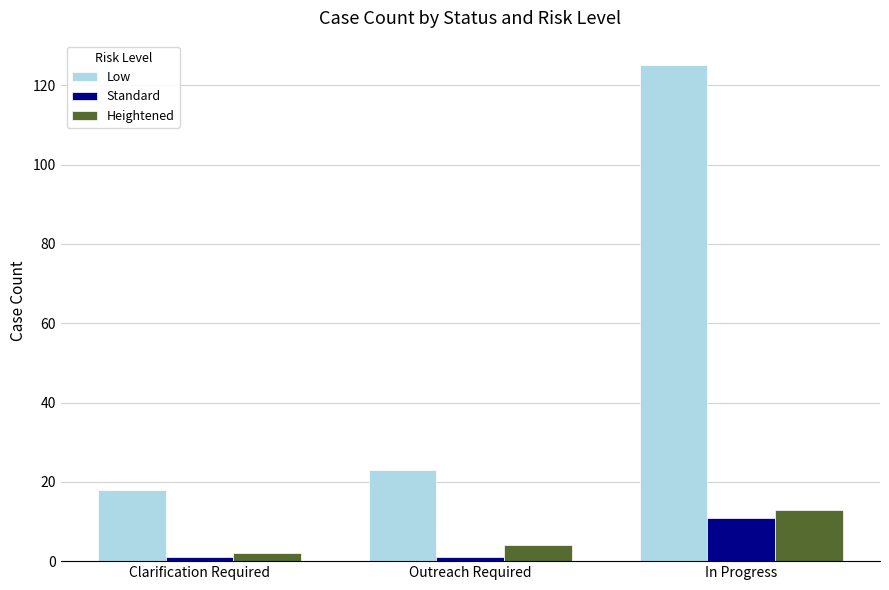

What are all the series names shown in the legend?

Low, Standard, Heightened